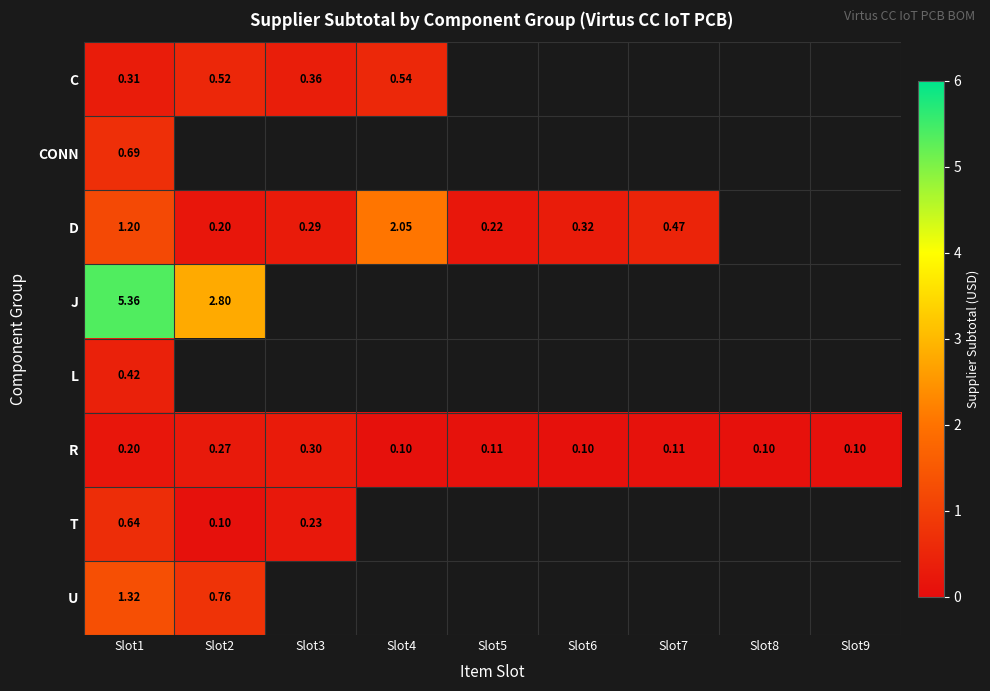

Which series has the widest spread of values?

J